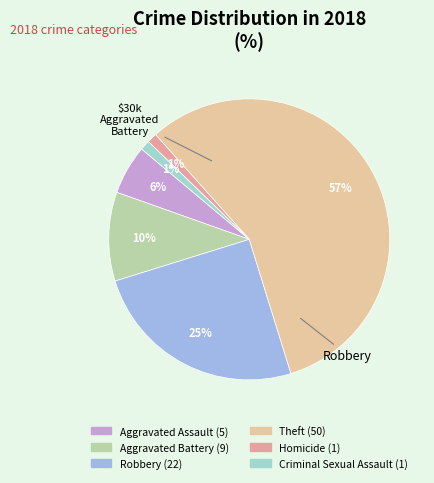

What is the ratio of the value at Aggravated Assault to the value at Homicide?

5.0